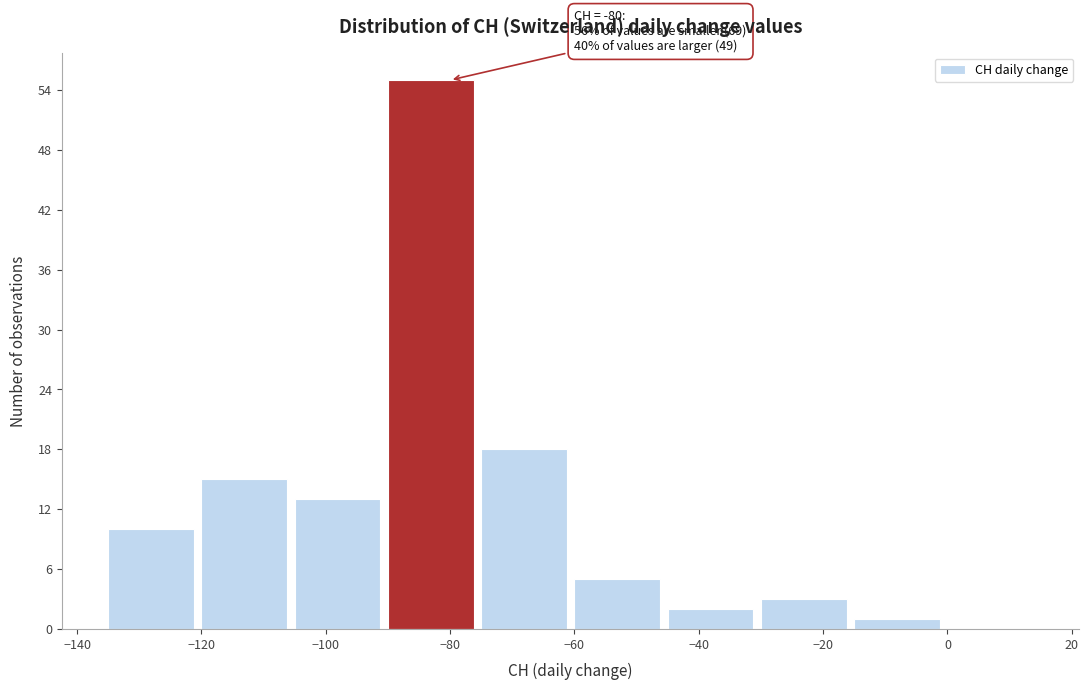

Over which range of the x-axis is the bar tallest?

-90 to -75